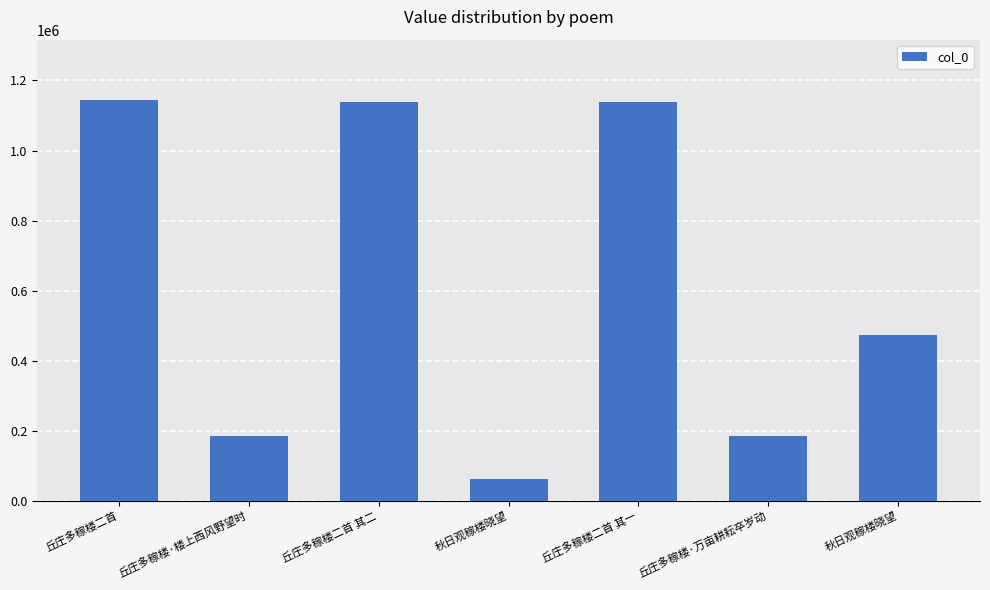

List the labels in order of value, largest first.

丘庄多稼楼二首, 丘庄多稼楼二首 其一, 丘庄多稼楼二首 其二, 秋日观稼楼晓望, 丘庄多稼楼·万亩耕耘卒岁动, 丘庄多稼楼·楼上西风野望时, 秋日观稼楼晓望